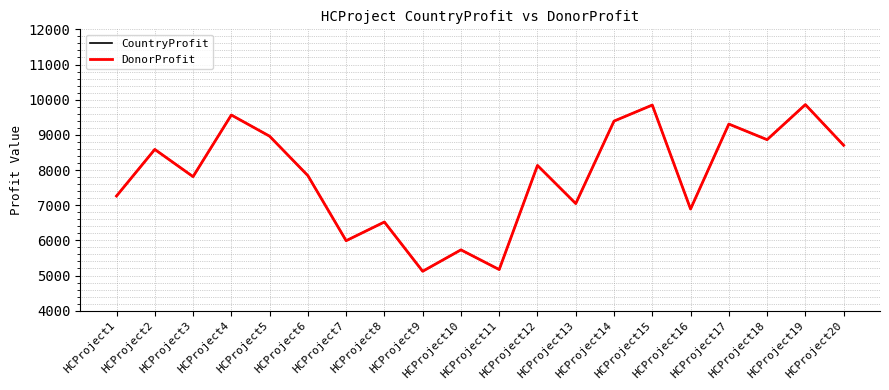

Is this an area chart (filled region under the line)?

No